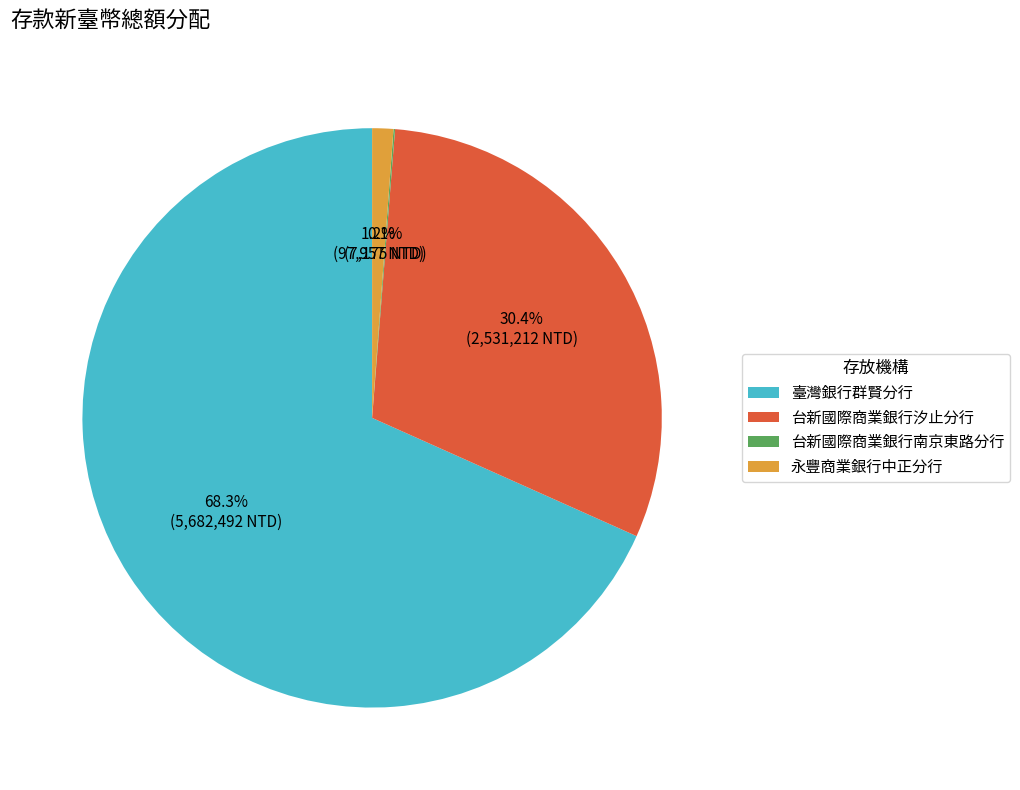

What is the ratio of the value at 台新國際商業銀行汐止分行 to the value at 臺灣銀行群賢分行?

0.4